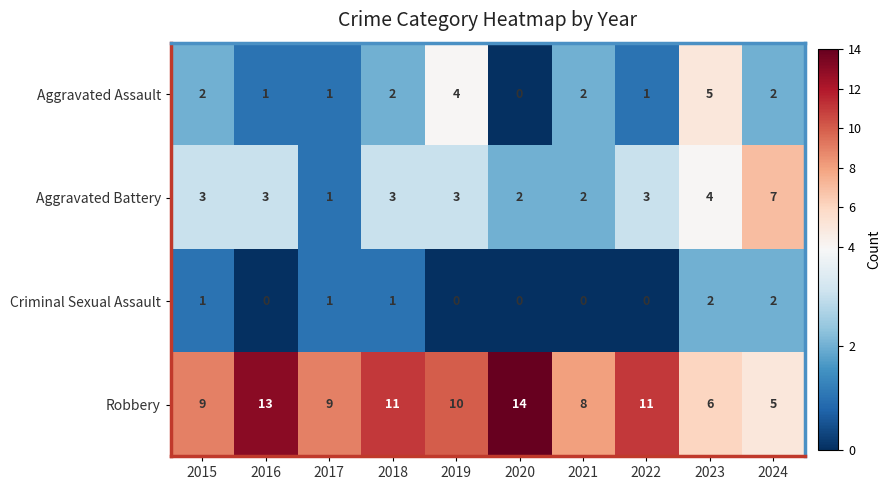

What is the total value across all series at 2020?

16